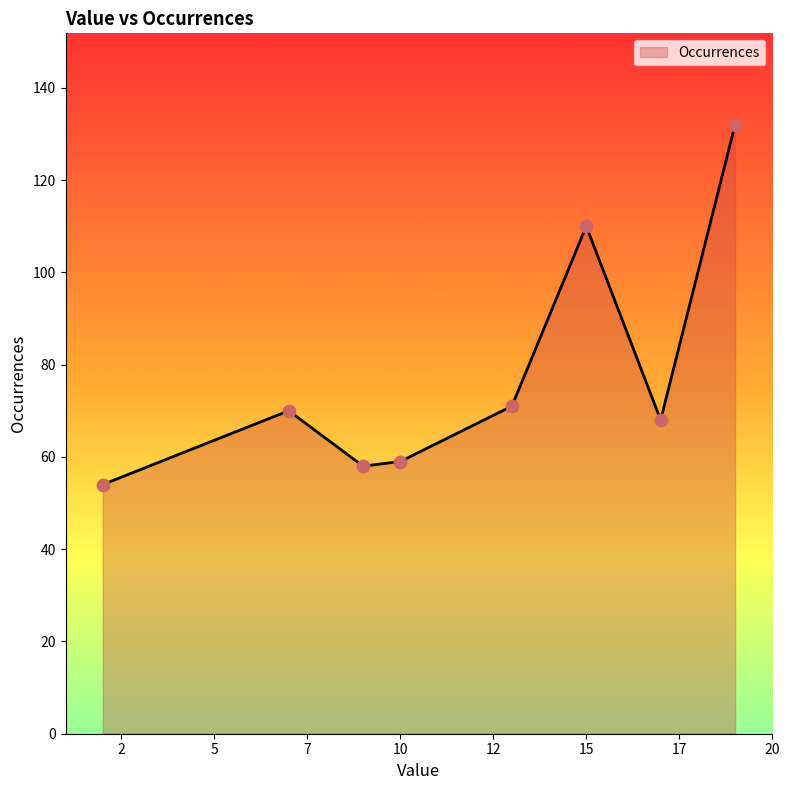

What is the greatest value displayed?

132